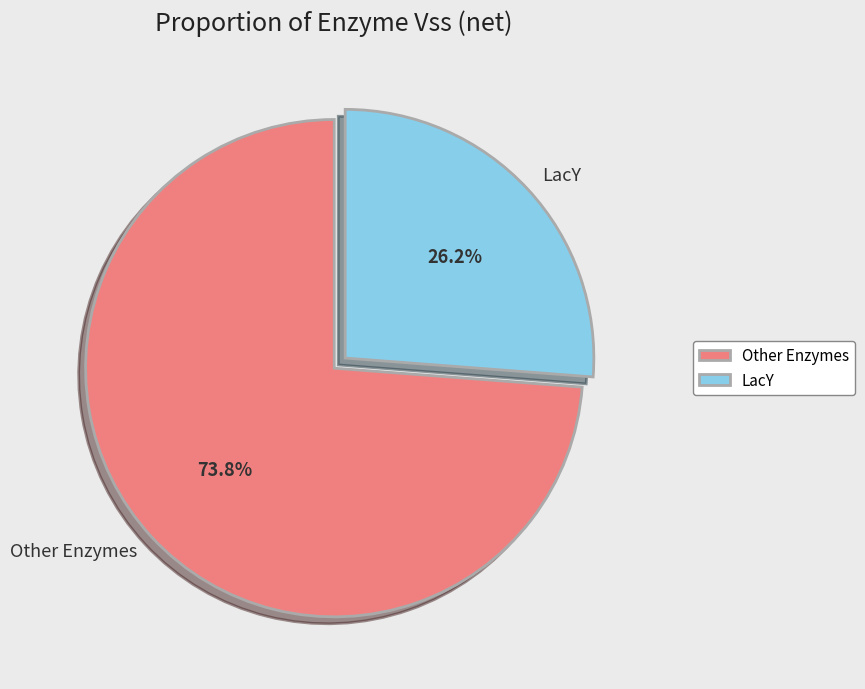

What is the ratio of the value at LacY to the value at Other Enzymes?

0.4